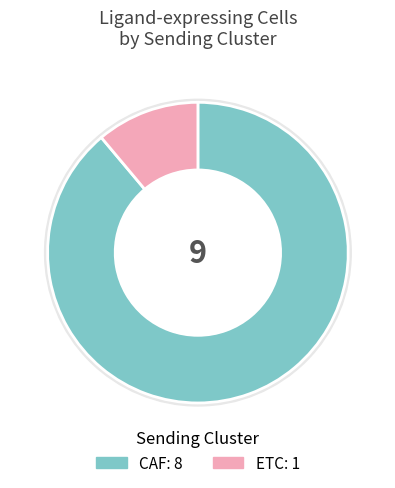

Do ETC and CAF together represent more than half of the pie?

Yes